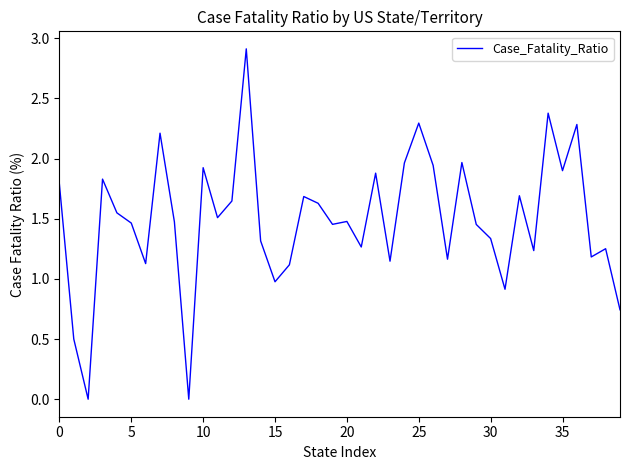

What is the difference between the maximum and minimum values?

2.9